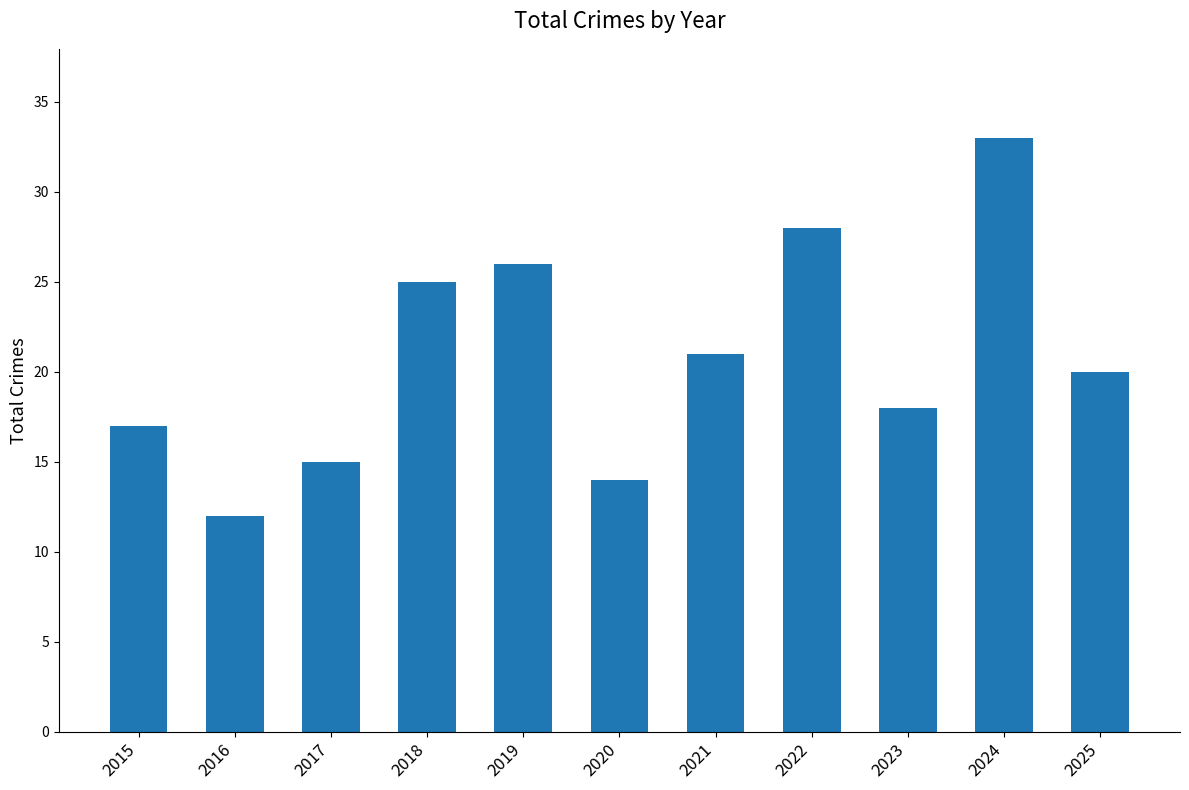

How many categories are shown in the chart?

11